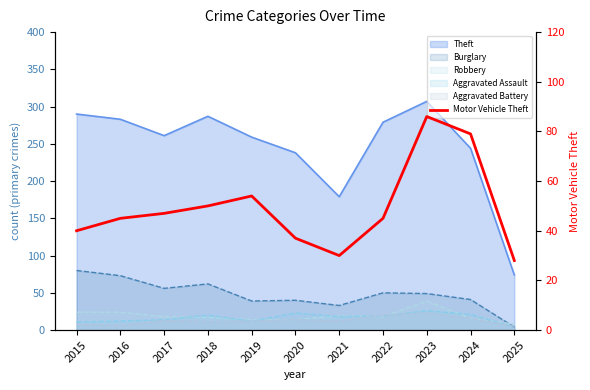

What is the change in value from 2015 to 2024?

+39